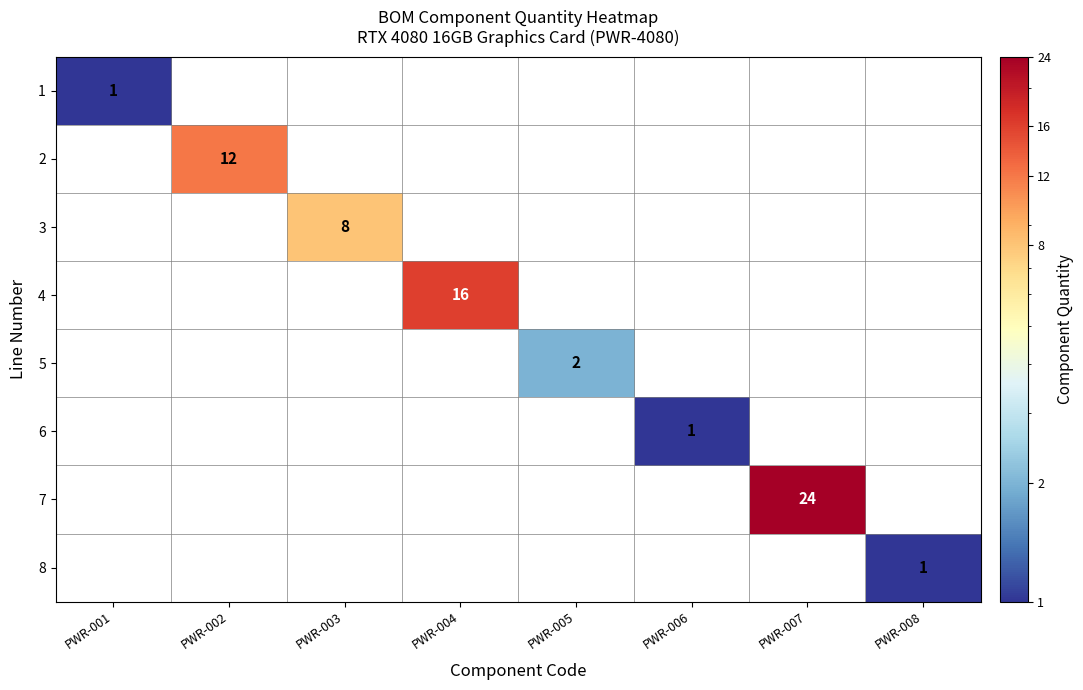

The value of 5 at PWR-005 is 3. True or false?

False